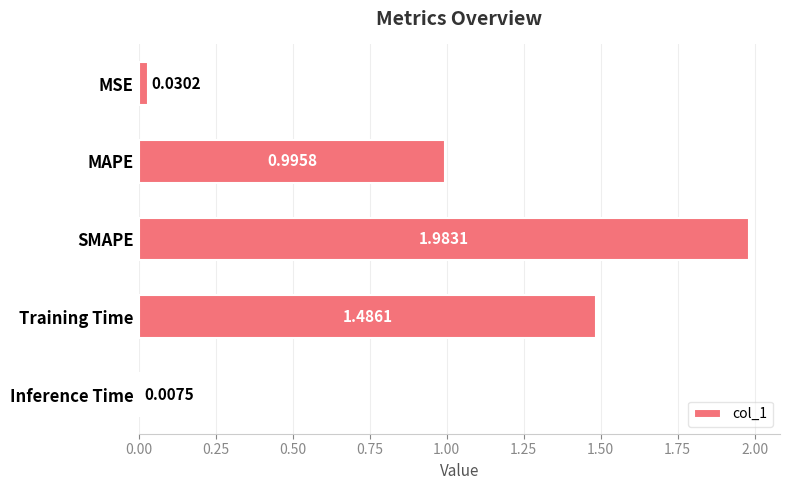

What is the sum of all values?

4.5